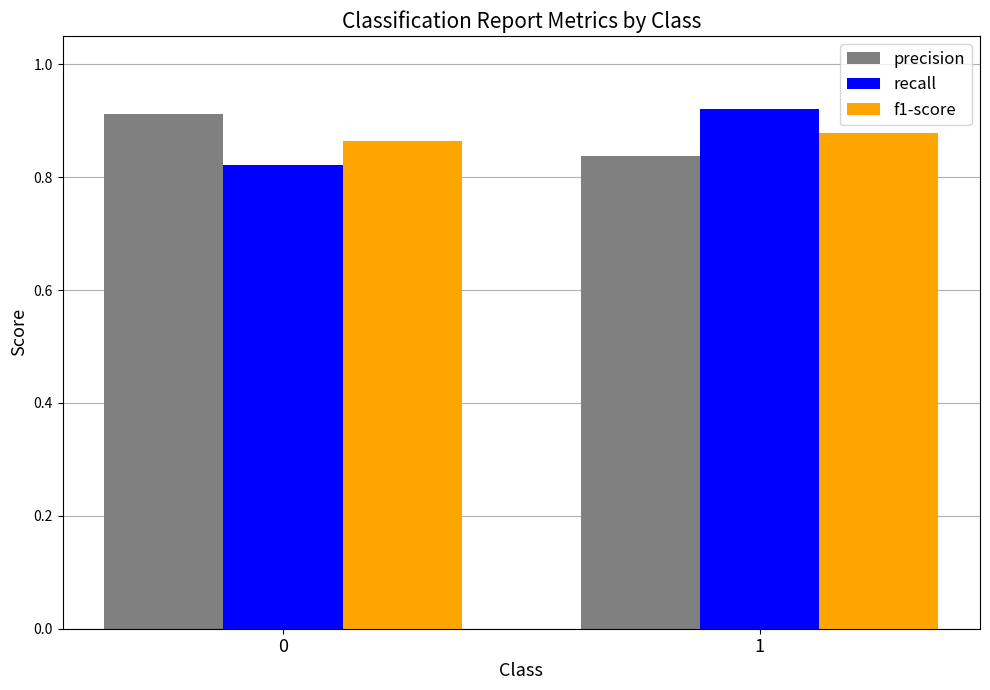

Where is precision nearest to the value 0?

1